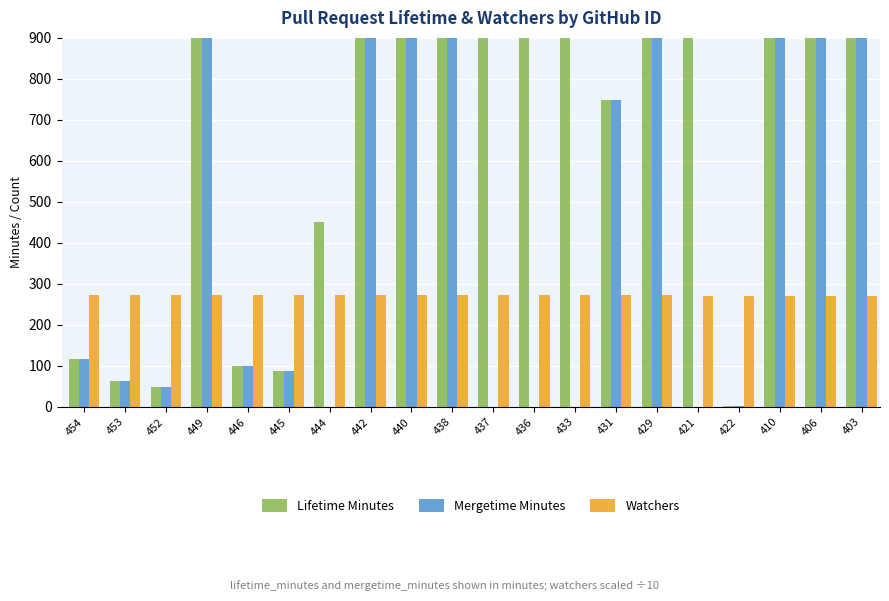

The Mergetime Minutes series shows 1.1 at 422. True or false?

False